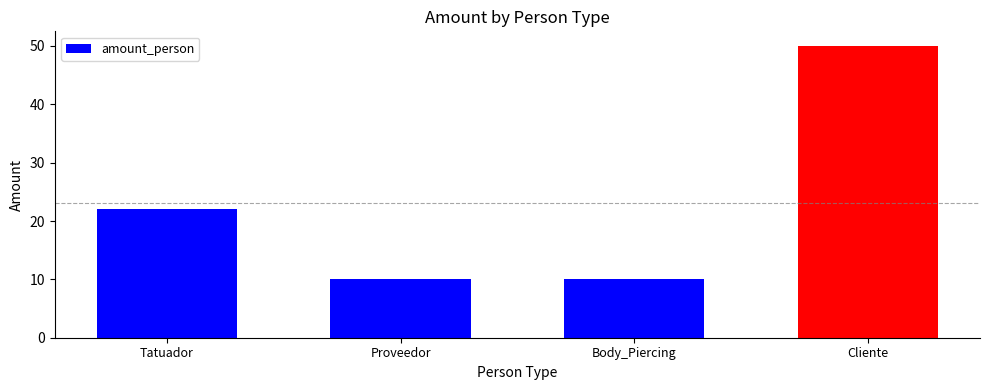

Reading left to right, transcribe all the data shown in this chart.

Tatuador=22	Proveedor=10	Body_Piercing=10	Cliente=50